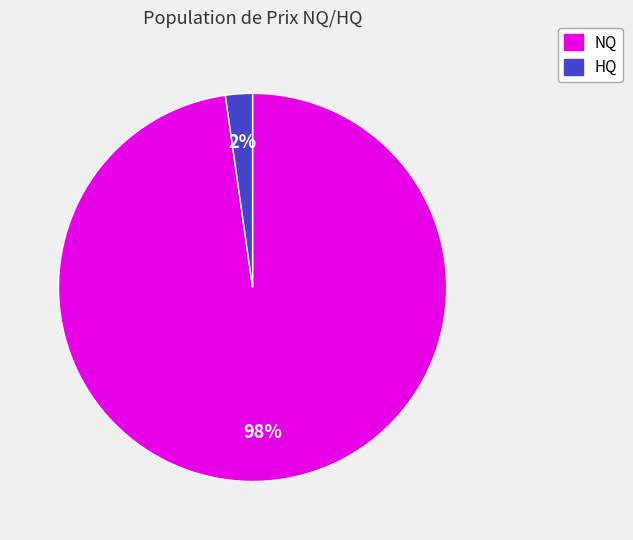

To the nearest percent, what is the difference between the largest and smallest slice percentages?

96%